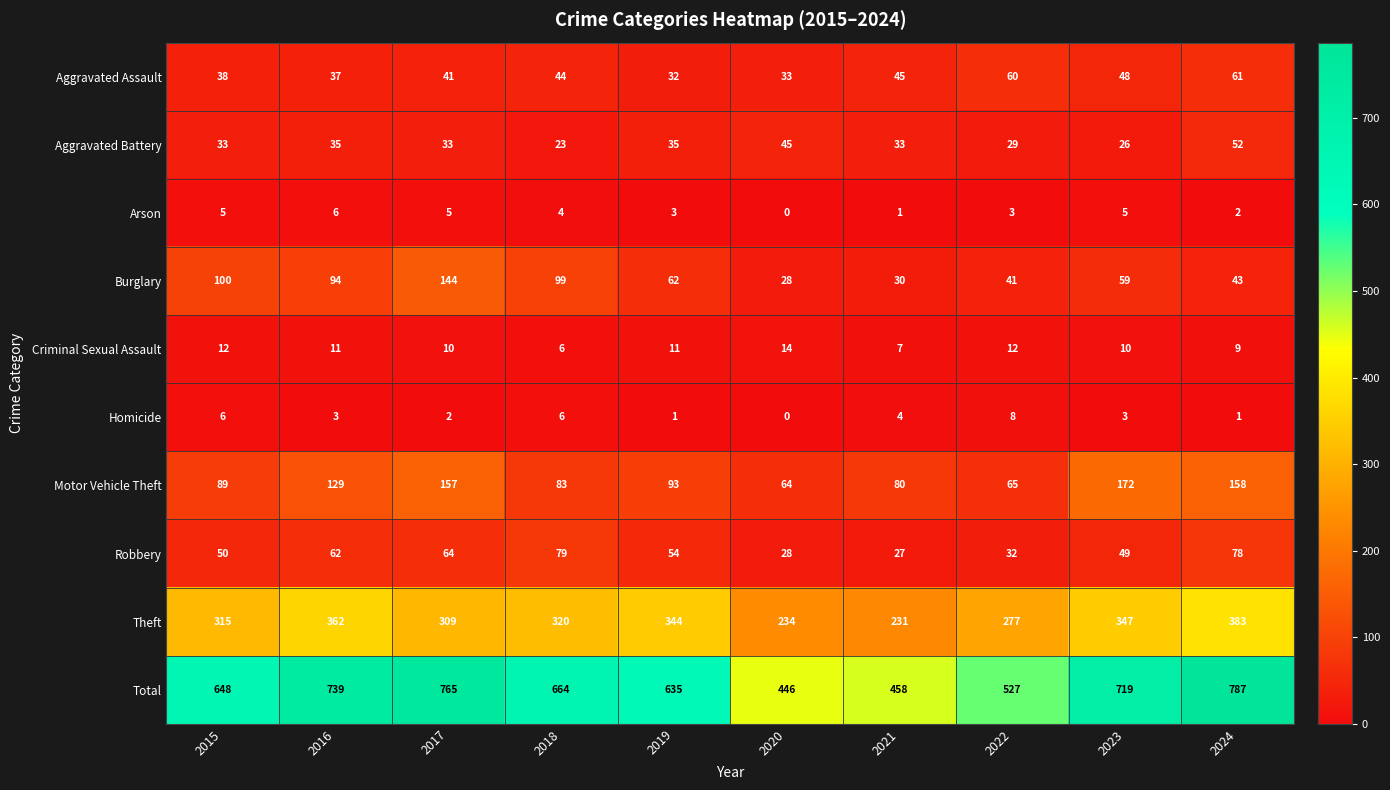

Count the Arson values in the range 2 to 5.

7